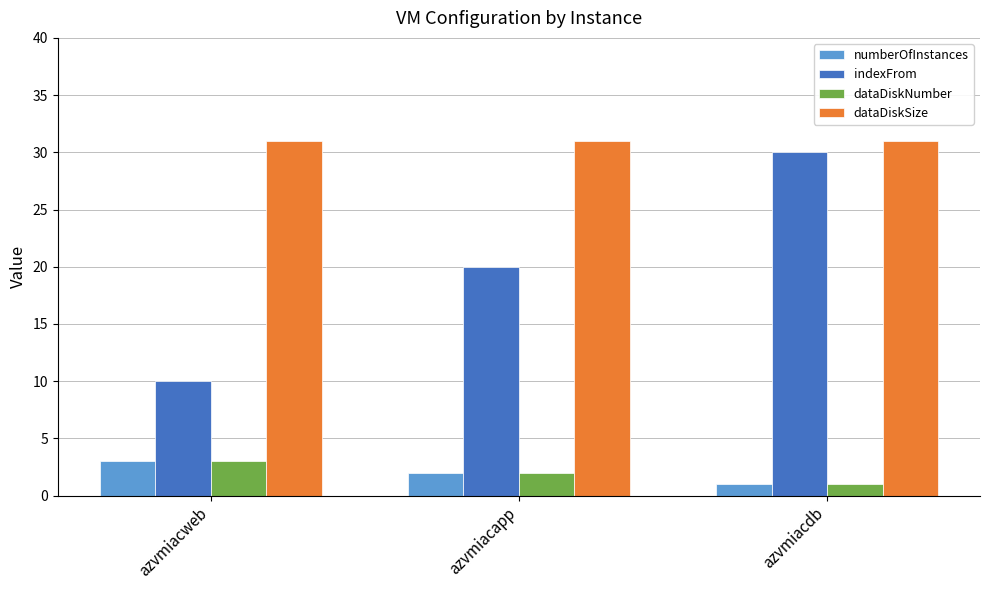

How many bars are there in each group?

4